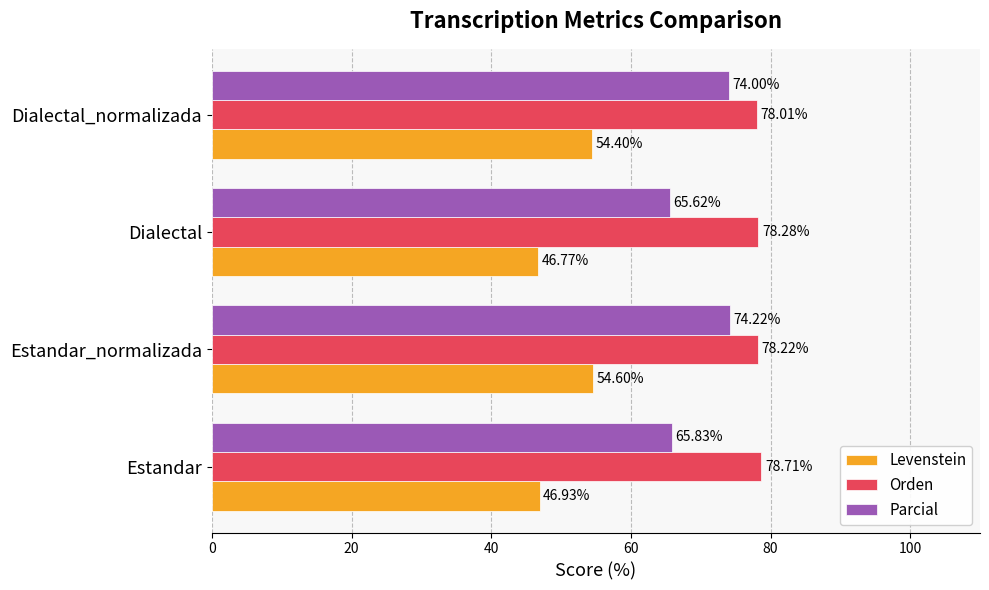

At how many categories does at least one series exceed 54?

4